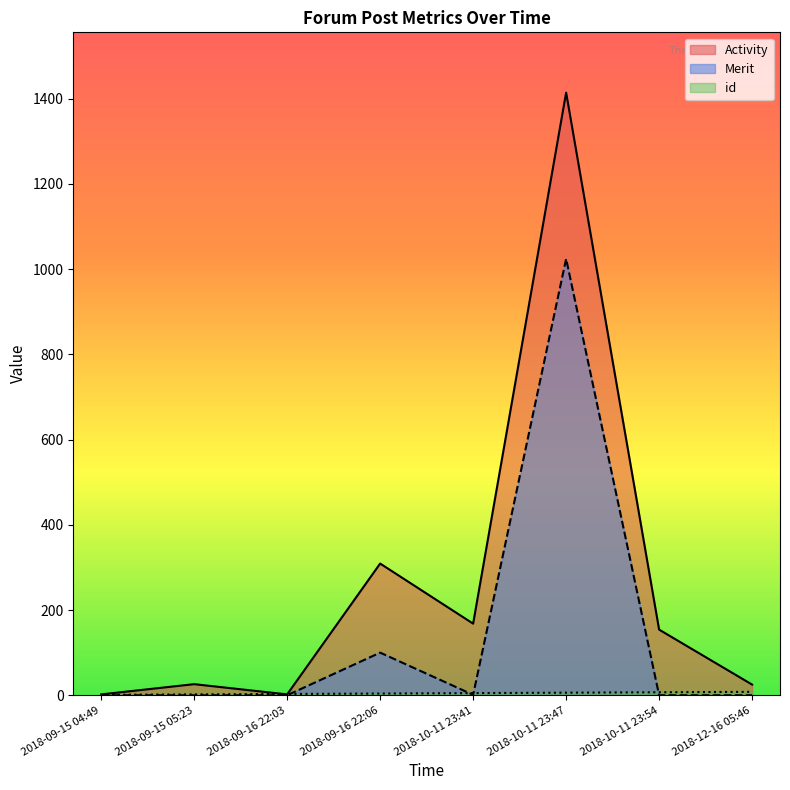

What is the difference between the Activity values at 2018-10-11 23:54 and 2018-10-11 23:47?

1260